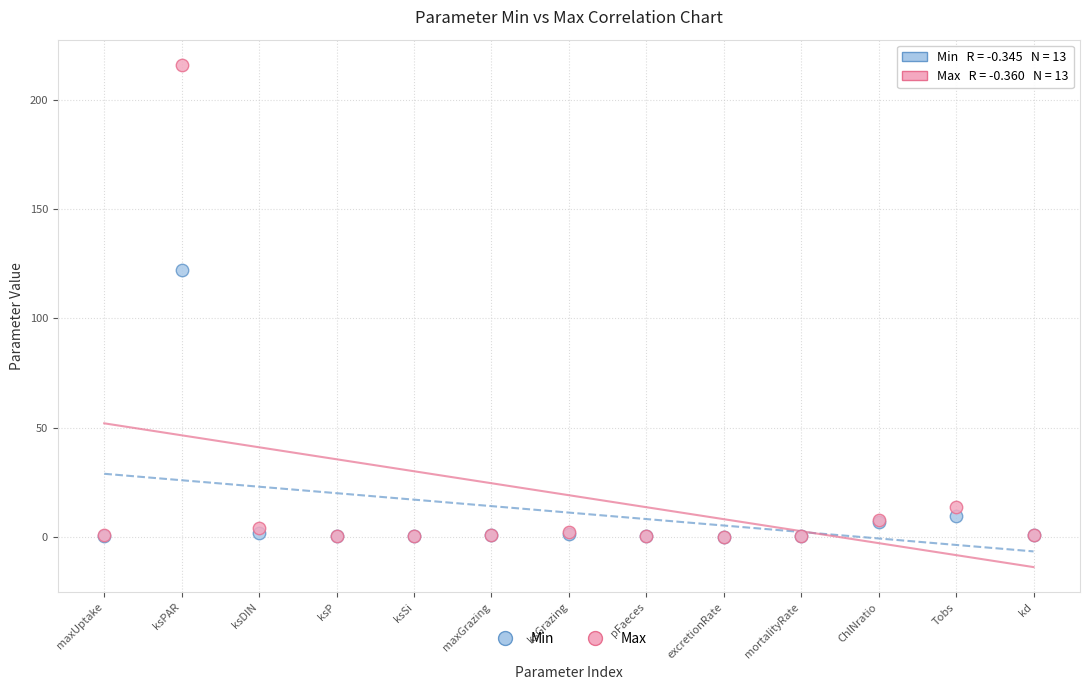

Across all series, what Y value is closest to 108?

122.0